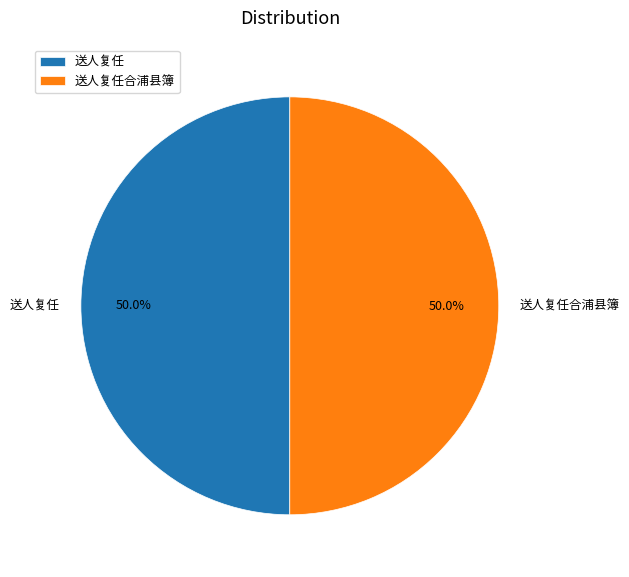

How many slices are in this pie chart?

2